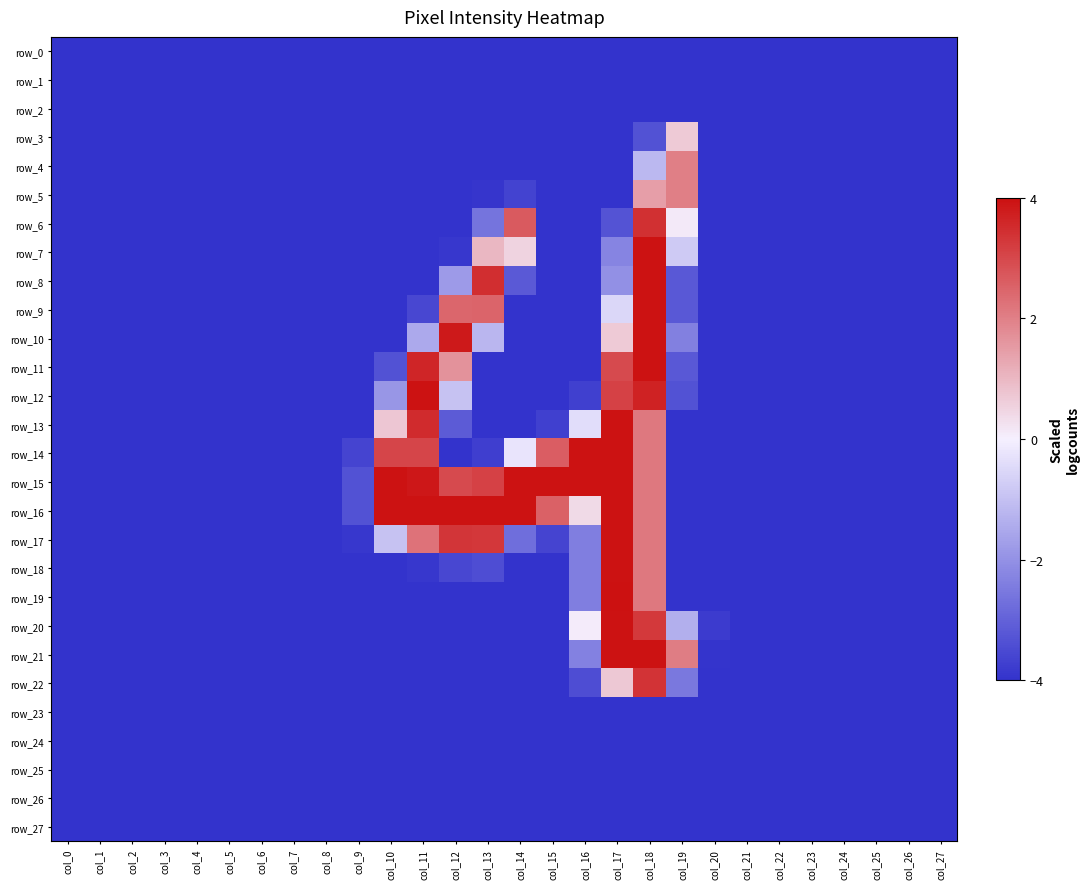

Reading right to left, what are all the values shown in this chart?

row_0: col_27=-4.0	col_26=-4.0	col_25=-4.0	col_24=-4.0	col_23=-4.0	col_22=-4.0	col_21=-4.0	col_20=-4.0	col_19=-4.0	col_18=-4.0	col_17=-4.0	col_16=-4.0	col_15=-4.0	col_14=-4.0	col_13=-4.0	col_12=-4.0	col_11=-4.0	col_10=-4.0	col_9=-4.0	col_8=-4.0	col_7=-4.0	col_6=-4.0	col_5=-4.0	col_4=-4.0	col_3=-4.0	col_2=-4.0	col_1=-4.0	col_0=-4.0
row_1: col_27=-4.0	col_26=-4.0	col_25=-4.0	col_24=-4.0	col_23=-4.0	col_22=-4.0	col_21=-4.0	col_20=-4.0	col_19=-4.0	col_18=-4.0	col_17=-4.0	col_16=-4.0	col_15=-4.0	col_14=-4.0	col_13=-4.0	col_12=-4.0	col_11=-4.0	col_10=-4.0	col_9=-4.0	col_8=-4.0	col_7=-4.0	col_6=-4.0	col_5=-4.0	col_4=-4.0	col_3=-4.0	col_2=-4.0	col_1=-4.0	col_0=-4.0
row_2: col_27=-4.0	col_26=-4.0	col_25=-4.0	col_24=-4.0	col_23=-4.0	col_22=-4.0	col_21=-4.0	col_20=-4.0	col_19=-4.0	col_18=-4.0	col_17=-4.0	col_16=-4.0	col_15=-4.0	col_14=-4.0	col_13=-4.0	col_12=-4.0	col_11=-4.0	col_10=-4.0	col_9=-4.0	col_8=-4.0	col_7=-4.0	col_6=-4.0	col_5=-4.0	col_4=-4.0	col_3=-4.0	col_2=-4.0	col_1=-4.0	col_0=-4.0
row_3: col_27=-4.0	col_26=-4.0	col_25=-4.0	col_24=-4.0	col_23=-4.0	col_22=-4.0	col_21=-4.0	col_20=-4.0	col_19=0.7	col_18=-3.3	col_17=-4.0	col_16=-4.0	col_15=-4.0	col_14=-4.0	col_13=-4.0	col_12=-4.0	col_11=-4.0	col_10=-4.0	col_9=-4.0	col_8=-4.0	col_7=-4.0	col_6=-4.0	col_5=-4.0	col_4=-4.0	col_3=-4.0	col_2=-4.0	col_1=-4.0	col_0=-4.0
row_4: col_27=-4.0	col_26=-4.0	col_25=-4.0	col_24=-4.0	col_23=-4.0	col_22=-4.0	col_21=-4.0	col_20=-4.0	col_19=2.0	col_18=-1.2	col_17=-4.0	col_16=-4.0	col_15=-4.0	col_14=-4.0	col_13=-4.0	col_12=-4.0	col_11=-4.0	col_10=-4.0	col_9=-4.0	col_8=-4.0	col_7=-4.0	col_6=-4.0	col_5=-4.0	col_4=-4.0	col_3=-4.0	col_2=-4.0	col_1=-4.0	col_0=-4.0
row_5: col_27=-4.0	col_26=-4.0	col_25=-4.0	col_24=-4.0	col_23=-4.0	col_22=-4.0	col_21=-4.0	col_20=-4.0	col_19=2.0	col_18=1.5	col_17=-4.0	col_16=-4.0	col_15=-4.0	col_14=-3.7	col_13=-3.9	col_12=-4.0	col_11=-4.0	col_10=-4.0	col_9=-4.0	col_8=-4.0	col_7=-4.0	col_6=-4.0	col_5=-4.0	col_4=-4.0	col_3=-4.0	col_2=-4.0	col_1=-4.0	col_0=-4.0
row_6: col_27=-4.0	col_26=-4.0	col_25=-4.0	col_24=-4.0	col_23=-4.0	col_22=-4.0	col_21=-4.0	col_20=-4.0	col_19=0.1	col_18=3.4	col_17=-3.3	col_16=-4.0	col_15=-4.0	col_14=2.7	col_13=-2.6	col_12=-4.0	col_11=-4.0	col_10=-4.0	col_9=-4.0	col_8=-4.0	col_7=-4.0	col_6=-4.0	col_5=-4.0	col_4=-4.0	col_3=-4.0	col_2=-4.0	col_1=-4.0	col_0=-4.0
row_7: col_27=-4.0	col_26=-4.0	col_25=-4.0	col_24=-4.0	col_23=-4.0	col_22=-4.0	col_21=-4.0	col_20=-4.0	col_19=-0.8	col_18=4.0	col_17=-2.3	col_16=-4.0	col_15=-4.0	col_14=0.5	col_13=1.0	col_12=-3.9	col_11=-4.0	col_10=-4.0	col_9=-4.0	col_8=-4.0	col_7=-4.0	col_6=-4.0	col_5=-4.0	col_4=-4.0	col_3=-4.0	col_2=-4.0	col_1=-4.0	col_0=-4.0
row_8: col_27=-4.0	col_26=-4.0	col_25=-4.0	col_24=-4.0	col_23=-4.0	col_22=-4.0	col_21=-4.0	col_20=-4.0	col_19=-3.2	col_18=4.0	col_17=-2.0	col_16=-4.0	col_15=-4.0	col_14=-3.2	col_13=3.5	col_12=-1.8	col_11=-4.0	col_10=-4.0	col_9=-4.0	col_8=-4.0	col_7=-4.0	col_6=-4.0	col_5=-4.0	col_4=-4.0	col_3=-4.0	col_2=-4.0	col_1=-4.0	col_0=-4.0
row_9: col_27=-4.0	col_26=-4.0	col_25=-4.0	col_24=-4.0	col_23=-4.0	col_22=-4.0	col_21=-4.0	col_20=-4.0	col_19=-3.2	col_18=4.0	col_17=-0.5	col_16=-4.0	col_15=-4.0	col_14=-4.0	col_13=2.5	col_12=2.5	col_11=-3.6	col_10=-4.0	col_9=-4.0	col_8=-4.0	col_7=-4.0	col_6=-4.0	col_5=-4.0	col_4=-4.0	col_3=-4.0	col_2=-4.0	col_1=-4.0	col_0=-4.0
row_10: col_27=-4.0	col_26=-4.0	col_25=-4.0	col_24=-4.0	col_23=-4.0	col_22=-4.0	col_21=-4.0	col_20=-4.0	col_19=-2.4	col_18=4.0	col_17=0.7	col_16=-4.0	col_15=-4.0	col_14=-4.0	col_13=-1.2	col_12=3.8	col_11=-1.5	col_10=-4.0	col_9=-4.0	col_8=-4.0	col_7=-4.0	col_6=-4.0	col_5=-4.0	col_4=-4.0	col_3=-4.0	col_2=-4.0	col_1=-4.0	col_0=-4.0
row_11: col_27=-4.0	col_26=-4.0	col_25=-4.0	col_24=-4.0	col_23=-4.0	col_22=-4.0	col_21=-4.0	col_20=-4.0	col_19=-3.2	col_18=4.0	col_17=3.0	col_16=-4.0	col_15=-4.0	col_14=-4.0	col_13=-4.0	col_12=1.7	col_11=3.6	col_10=-3.3	col_9=-4.0	col_8=-4.0	col_7=-4.0	col_6=-4.0	col_5=-4.0	col_4=-4.0	col_3=-4.0	col_2=-4.0	col_1=-4.0	col_0=-4.0
row_12: col_27=-4.0	col_26=-4.0	col_25=-4.0	col_24=-4.0	col_23=-4.0	col_22=-4.0	col_21=-4.0	col_20=-4.0	col_19=-3.3	col_18=3.7	col_17=3.1	col_16=-3.7	col_15=-4.0	col_14=-4.0	col_13=-4.0	col_12=-1.0	col_11=4.0	col_10=-1.9	col_9=-4.0	col_8=-4.0	col_7=-4.0	col_6=-4.0	col_5=-4.0	col_4=-4.0	col_3=-4.0	col_2=-4.0	col_1=-4.0	col_0=-4.0
row_13: col_27=-4.0	col_26=-4.0	col_25=-4.0	col_24=-4.0	col_23=-4.0	col_22=-4.0	col_21=-4.0	col_20=-4.0	col_19=-4.0	col_18=2.1	col_17=4.0	col_16=-0.4	col_15=-3.7	col_14=-4.0	col_13=-4.0	col_12=-3.2	col_11=3.5	col_10=0.7	col_9=-4.0	col_8=-4.0	col_7=-4.0	col_6=-4.0	col_5=-4.0	col_4=-4.0	col_3=-4.0	col_2=-4.0	col_1=-4.0	col_0=-4.0
row_14: col_27=-4.0	col_26=-4.0	col_25=-4.0	col_24=-4.0	col_23=-4.0	col_22=-4.0	col_21=-4.0	col_20=-4.0	col_19=-4.0	col_18=2.1	col_17=4.0	col_16=4.0	col_15=2.6	col_14=-0.2	col_13=-3.7	col_12=-4.0	col_11=3.1	col_10=3.1	col_9=-3.6	col_8=-4.0	col_7=-4.0	col_6=-4.0	col_5=-4.0	col_4=-4.0	col_3=-4.0	col_2=-4.0	col_1=-4.0	col_0=-4.0
row_15: col_27=-4.0	col_26=-4.0	col_25=-4.0	col_24=-4.0	col_23=-4.0	col_22=-4.0	col_21=-4.0	col_20=-4.0	col_19=-4.0	col_18=2.1	col_17=4.0	col_16=4.0	col_15=4.0	col_14=4.0	col_13=3.1	col_12=3.0	col_11=3.9	col_10=4.0	col_9=-3.3	col_8=-4.0	col_7=-4.0	col_6=-4.0	col_5=-4.0	col_4=-4.0	col_3=-4.0	col_2=-4.0	col_1=-4.0	col_0=-4.0
row_16: col_27=-4.0	col_26=-4.0	col_25=-4.0	col_24=-4.0	col_23=-4.0	col_22=-4.0	col_21=-4.0	col_20=-4.0	col_19=-4.0	col_18=2.1	col_17=4.0	col_16=0.4	col_15=2.6	col_14=4.0	col_13=4.0	col_12=4.0	col_11=4.0	col_10=4.0	col_9=-3.3	col_8=-4.0	col_7=-4.0	col_6=-4.0	col_5=-4.0	col_4=-4.0	col_3=-4.0	col_2=-4.0	col_1=-4.0	col_0=-4.0
row_17: col_27=-4.0	col_26=-4.0	col_25=-4.0	col_24=-4.0	col_23=-4.0	col_22=-4.0	col_21=-4.0	col_20=-4.0	col_19=-4.0	col_18=2.1	col_17=4.0	col_16=-2.4	col_15=-3.6	col_14=-2.7	col_13=3.3	col_12=3.3	col_11=2.2	col_10=-1.0	col_9=-3.9	col_8=-4.0	col_7=-4.0	col_6=-4.0	col_5=-4.0	col_4=-4.0	col_3=-4.0	col_2=-4.0	col_1=-4.0	col_0=-4.0
row_18: col_27=-4.0	col_26=-4.0	col_25=-4.0	col_24=-4.0	col_23=-4.0	col_22=-4.0	col_21=-4.0	col_20=-4.0	col_19=-4.0	col_18=2.1	col_17=4.0	col_16=-2.4	col_15=-4.0	col_14=-4.0	col_13=-3.4	col_12=-3.6	col_11=-3.9	col_10=-4.0	col_9=-4.0	col_8=-4.0	col_7=-4.0	col_6=-4.0	col_5=-4.0	col_4=-4.0	col_3=-4.0	col_2=-4.0	col_1=-4.0	col_0=-4.0
row_19: col_27=-4.0	col_26=-4.0	col_25=-4.0	col_24=-4.0	col_23=-4.0	col_22=-4.0	col_21=-4.0	col_20=-4.0	col_19=-4.0	col_18=2.1	col_17=4.0	col_16=-2.4	col_15=-4.0	col_14=-4.0	col_13=-4.0	col_12=-4.0	col_11=-4.0	col_10=-4.0	col_9=-4.0	col_8=-4.0	col_7=-4.0	col_6=-4.0	col_5=-4.0	col_4=-4.0	col_3=-4.0	col_2=-4.0	col_1=-4.0	col_0=-4.0
row_20: col_27=-4.0	col_26=-4.0	col_25=-4.0	col_24=-4.0	col_23=-4.0	col_22=-4.0	col_21=-4.0	col_20=-3.8	col_19=-1.4	col_18=3.3	col_17=4.0	col_16=0.1	col_15=-4.0	col_14=-4.0	col_13=-4.0	col_12=-4.0	col_11=-4.0	col_10=-4.0	col_9=-4.0	col_8=-4.0	col_7=-4.0	col_6=-4.0	col_5=-4.0	col_4=-4.0	col_3=-4.0	col_2=-4.0	col_1=-4.0	col_0=-4.0
row_21: col_27=-4.0	col_26=-4.0	col_25=-4.0	col_24=-4.0	col_23=-4.0	col_22=-4.0	col_21=-4.0	col_20=-4.0	col_19=2.1	col_18=4.0	col_17=4.0	col_16=-2.3	col_15=-4.0	col_14=-4.0	col_13=-4.0	col_12=-4.0	col_11=-4.0	col_10=-4.0	col_9=-4.0	col_8=-4.0	col_7=-4.0	col_6=-4.0	col_5=-4.0	col_4=-4.0	col_3=-4.0	col_2=-4.0	col_1=-4.0	col_0=-4.0
row_22: col_27=-4.0	col_26=-4.0	col_25=-4.0	col_24=-4.0	col_23=-4.0	col_22=-4.0	col_21=-4.0	col_20=-4.0	col_19=-2.5	col_18=3.4	col_17=0.7	col_16=-3.4	col_15=-4.0	col_14=-4.0	col_13=-4.0	col_12=-4.0	col_11=-4.0	col_10=-4.0	col_9=-4.0	col_8=-4.0	col_7=-4.0	col_6=-4.0	col_5=-4.0	col_4=-4.0	col_3=-4.0	col_2=-4.0	col_1=-4.0	col_0=-4.0
row_23: col_27=-4.0	col_26=-4.0	col_25=-4.0	col_24=-4.0	col_23=-4.0	col_22=-4.0	col_21=-4.0	col_20=-4.0	col_19=-4.0	col_18=-4.0	col_17=-4.0	col_16=-4.0	col_15=-4.0	col_14=-4.0	col_13=-4.0	col_12=-4.0	col_11=-4.0	col_10=-4.0	col_9=-4.0	col_8=-4.0	col_7=-4.0	col_6=-4.0	col_5=-4.0	col_4=-4.0	col_3=-4.0	col_2=-4.0	col_1=-4.0	col_0=-4.0
row_24: col_27=-4.0	col_26=-4.0	col_25=-4.0	col_24=-4.0	col_23=-4.0	col_22=-4.0	col_21=-4.0	col_20=-4.0	col_19=-4.0	col_18=-4.0	col_17=-4.0	col_16=-4.0	col_15=-4.0	col_14=-4.0	col_13=-4.0	col_12=-4.0	col_11=-4.0	col_10=-4.0	col_9=-4.0	col_8=-4.0	col_7=-4.0	col_6=-4.0	col_5=-4.0	col_4=-4.0	col_3=-4.0	col_2=-4.0	col_1=-4.0	col_0=-4.0
row_25: col_27=-4.0	col_26=-4.0	col_25=-4.0	col_24=-4.0	col_23=-4.0	col_22=-4.0	col_21=-4.0	col_20=-4.0	col_19=-4.0	col_18=-4.0	col_17=-4.0	col_16=-4.0	col_15=-4.0	col_14=-4.0	col_13=-4.0	col_12=-4.0	col_11=-4.0	col_10=-4.0	col_9=-4.0	col_8=-4.0	col_7=-4.0	col_6=-4.0	col_5=-4.0	col_4=-4.0	col_3=-4.0	col_2=-4.0	col_1=-4.0	col_0=-4.0
row_26: col_27=-4.0	col_26=-4.0	col_25=-4.0	col_24=-4.0	col_23=-4.0	col_22=-4.0	col_21=-4.0	col_20=-4.0	col_19=-4.0	col_18=-4.0	col_17=-4.0	col_16=-4.0	col_15=-4.0	col_14=-4.0	col_13=-4.0	col_12=-4.0	col_11=-4.0	col_10=-4.0	col_9=-4.0	col_8=-4.0	col_7=-4.0	col_6=-4.0	col_5=-4.0	col_4=-4.0	col_3=-4.0	col_2=-4.0	col_1=-4.0	col_0=-4.0
row_27: col_27=-4.0	col_26=-4.0	col_25=-4.0	col_24=-4.0	col_23=-4.0	col_22=-4.0	col_21=-4.0	col_20=-4.0	col_19=-4.0	col_18=-4.0	col_17=-4.0	col_16=-4.0	col_15=-4.0	col_14=-4.0	col_13=-4.0	col_12=-4.0	col_11=-4.0	col_10=-4.0	col_9=-4.0	col_8=-4.0	col_7=-4.0	col_6=-4.0	col_5=-4.0	col_4=-4.0	col_3=-4.0	col_2=-4.0	col_1=-4.0	col_0=-4.0